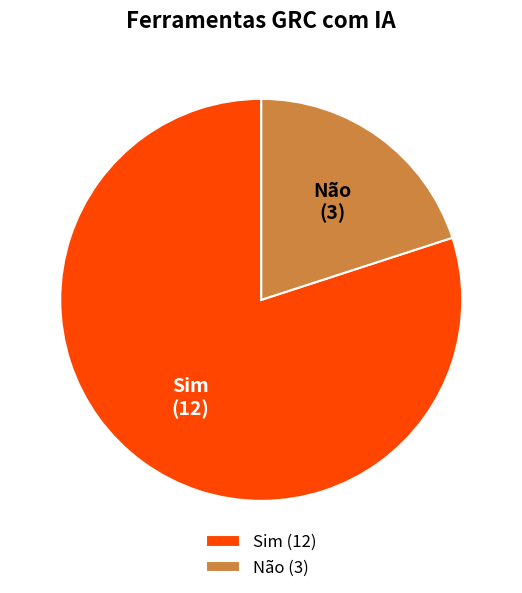

Which slice is the smallest?

Não